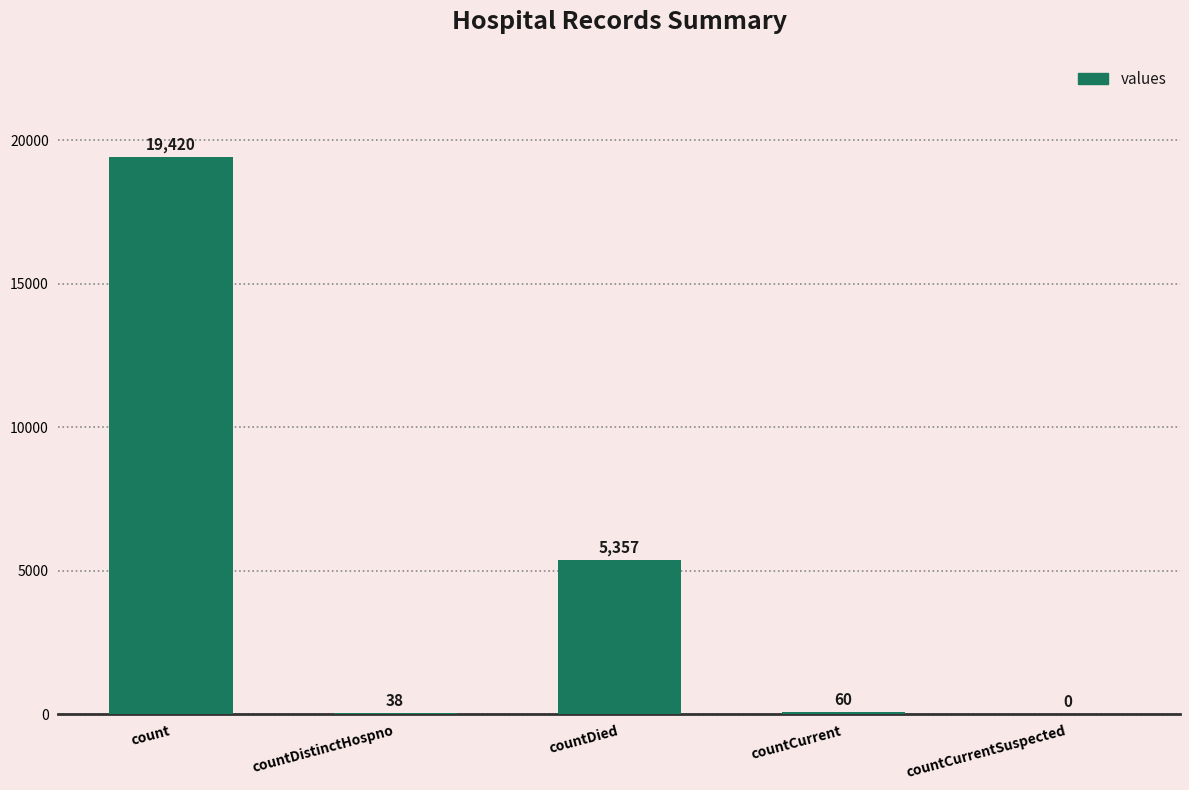

What is the maximum value shown in the chart?

19420